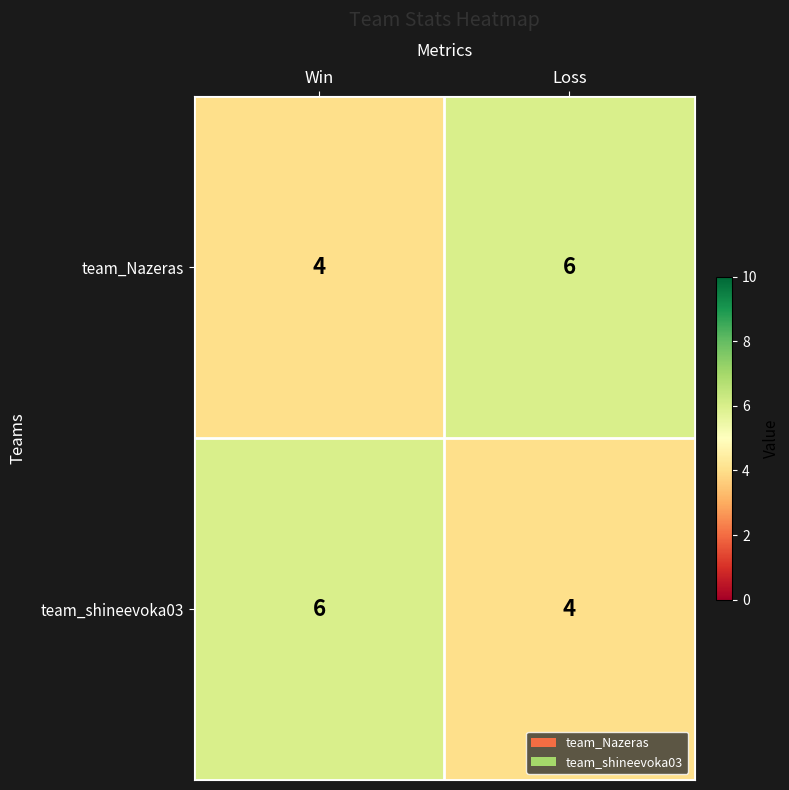

Is the value of team_Nazeras at Loss greater than the value of team_shineevoka03 at Loss?

Yes